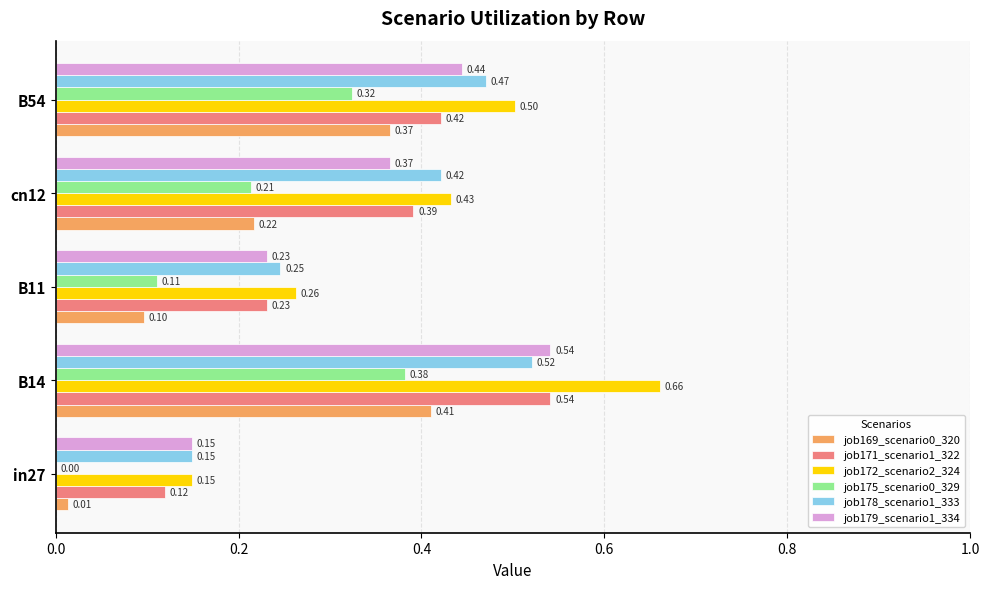

Between in27 and B14, which series saw the biggest shift?

job172_scenario2_324